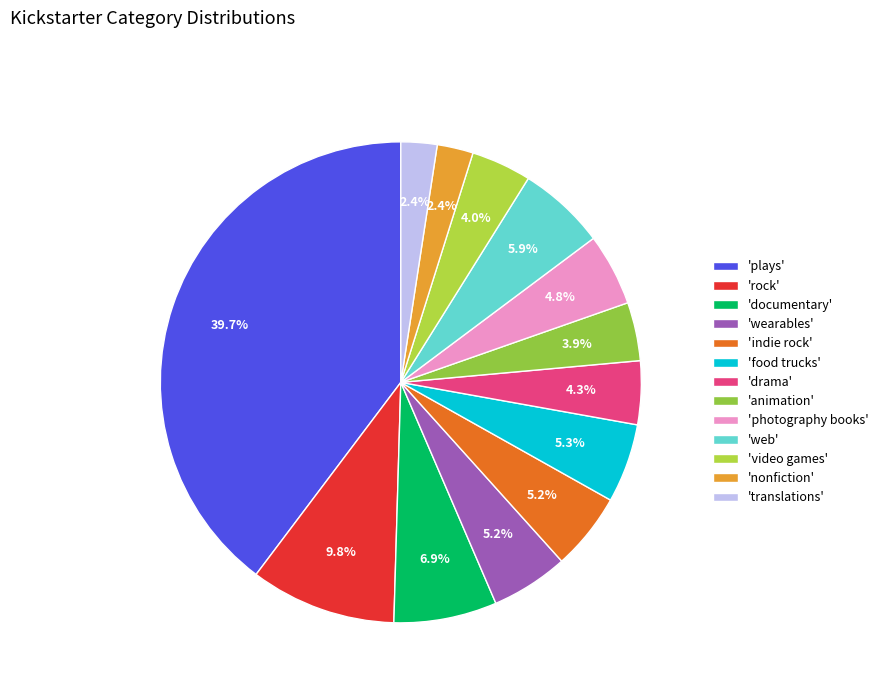

Count the number of slices in the pie.

13